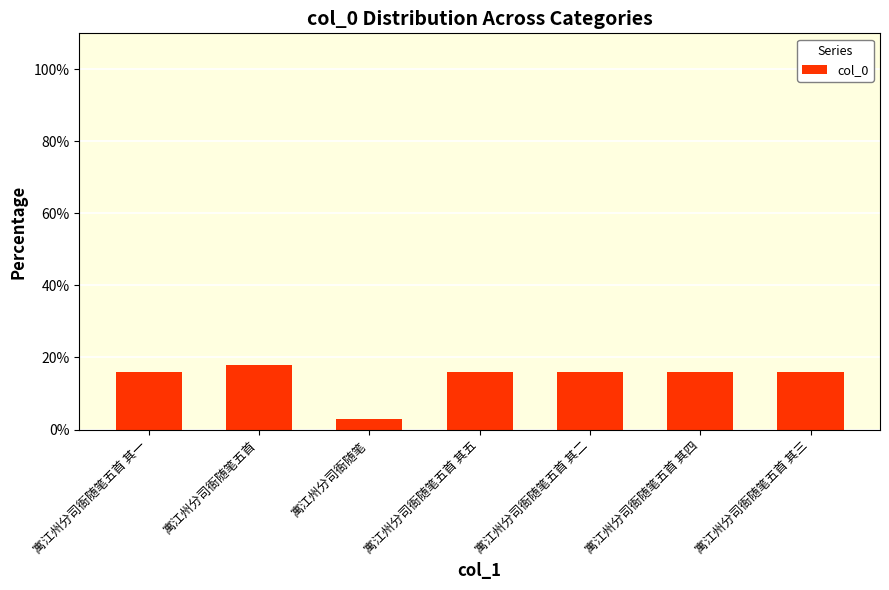

At which category does the chart reach its minimum across all series?

寓江州分司衙随笔